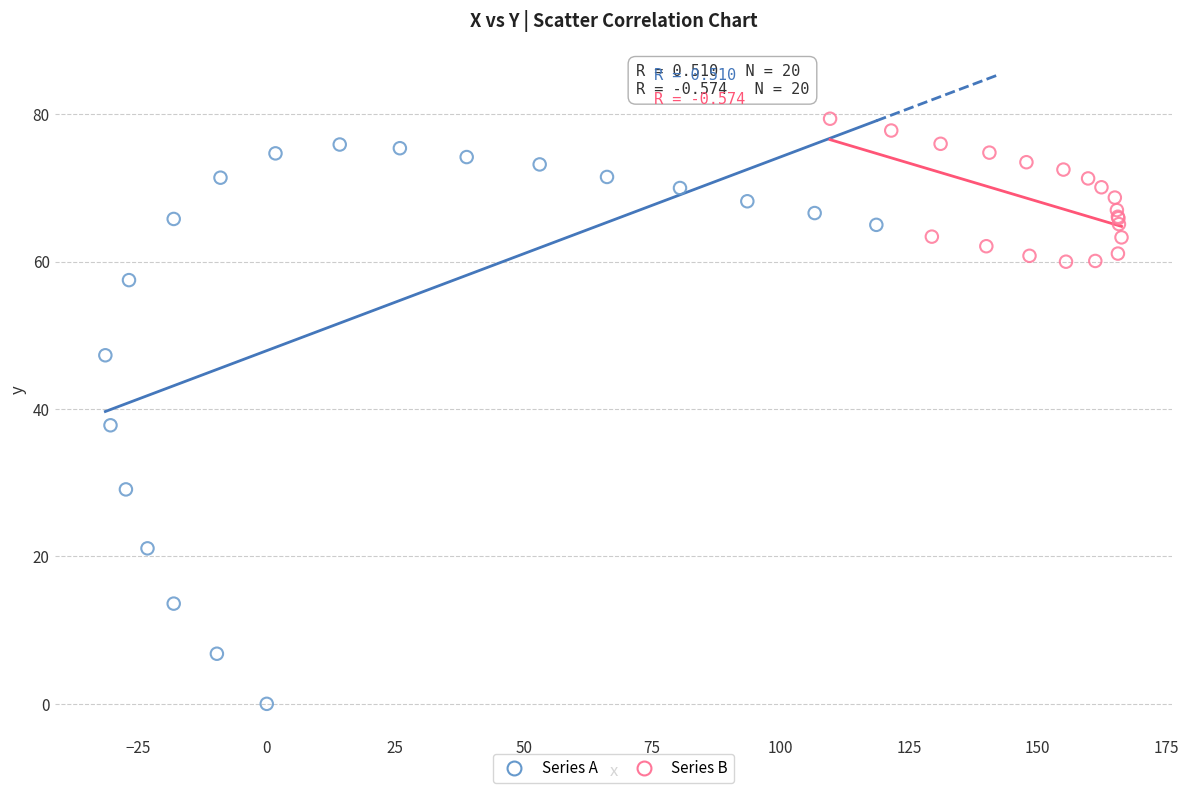

Which series has the largest Y range (max minus min)?

Series A